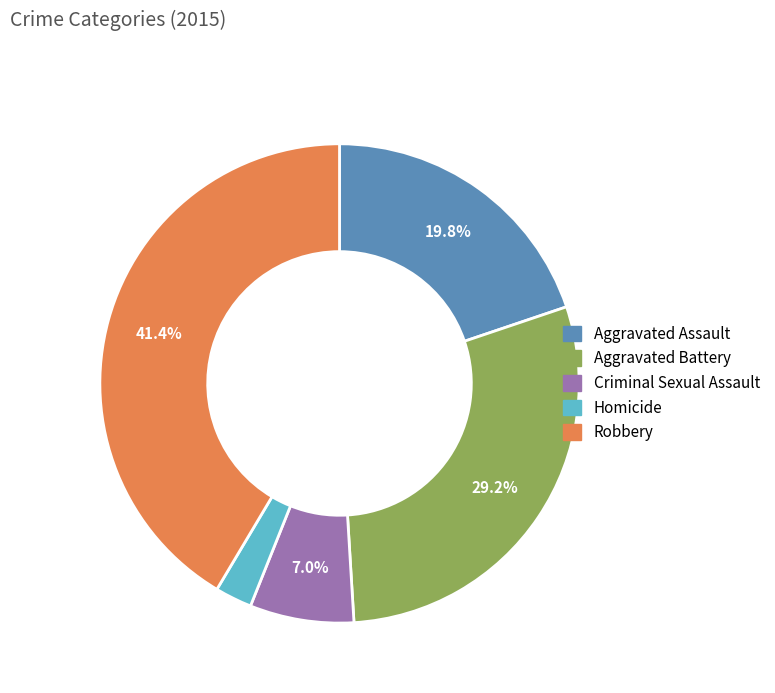

Does any single category account for the majority?

No